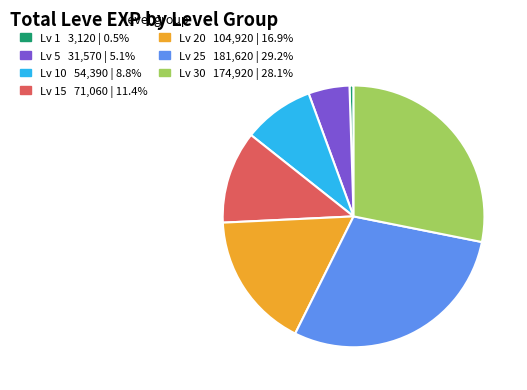

Does any single category account for the majority?

No